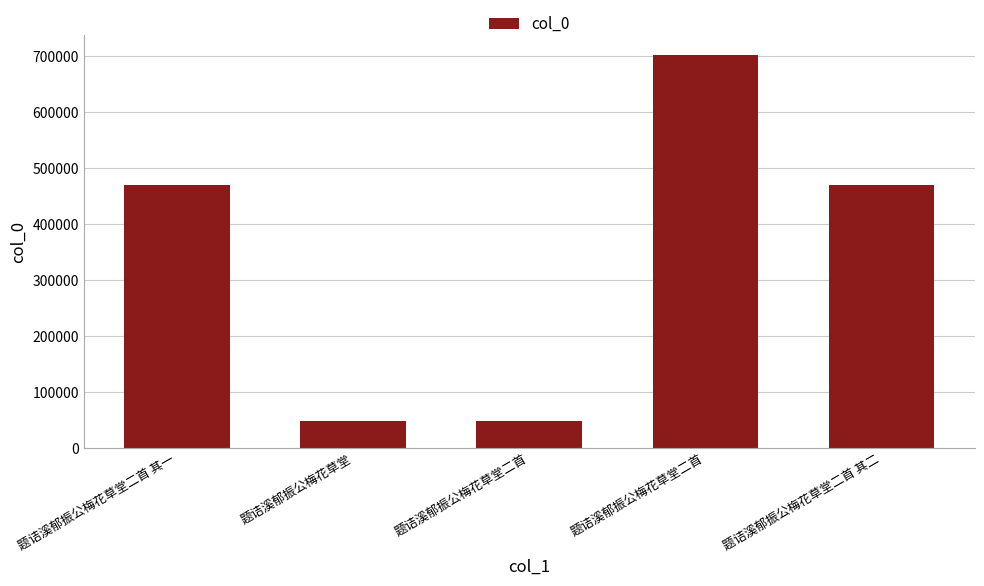

How many series are shown in this chart?

1